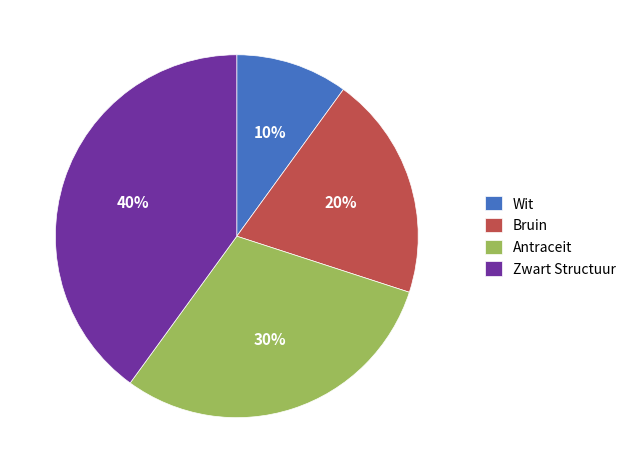

Which category has the biggest portion of the pie?

Zwart Structuur